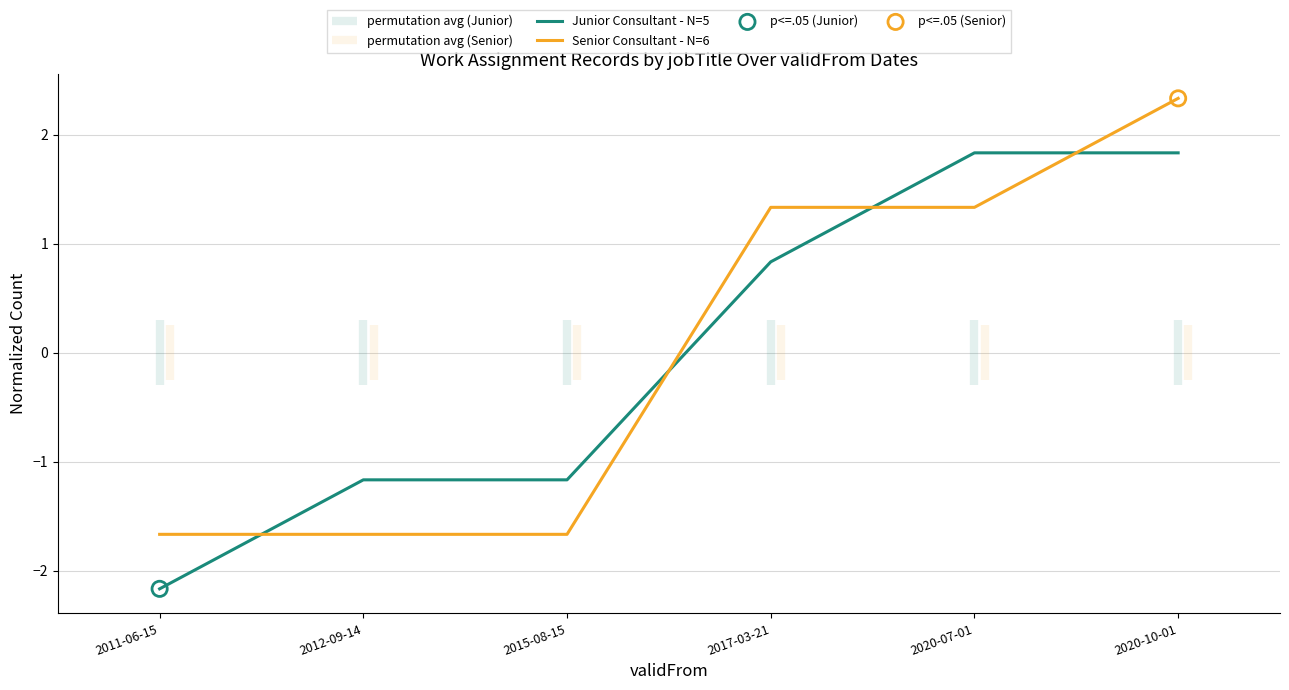

Which series has the largest total across all categories?

Junior Consultant - N=5